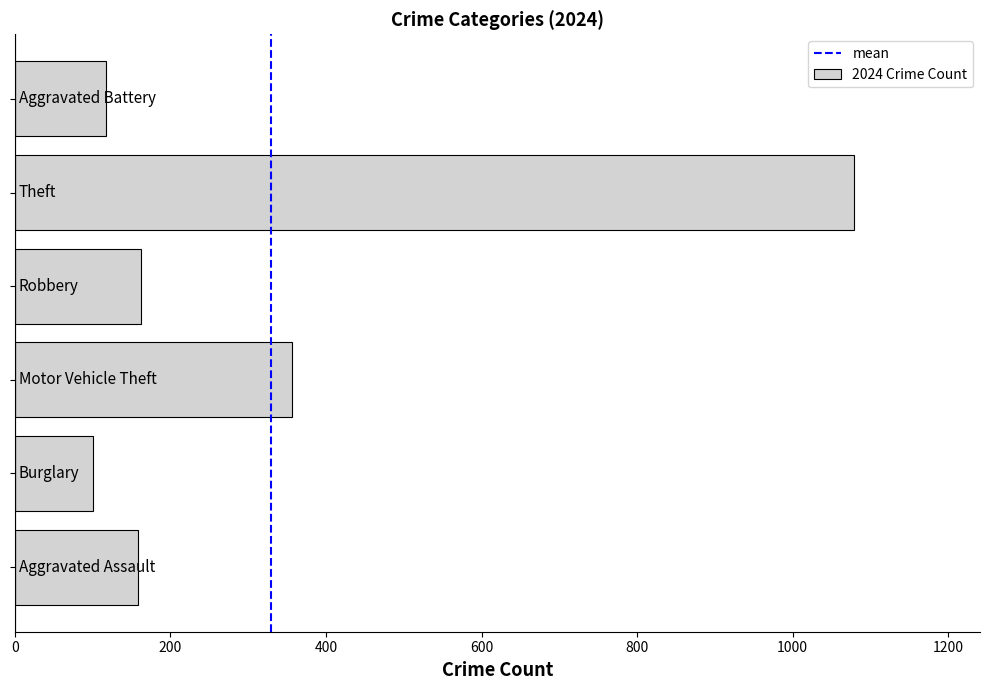

What is the difference between the second highest and second lowest values?

239